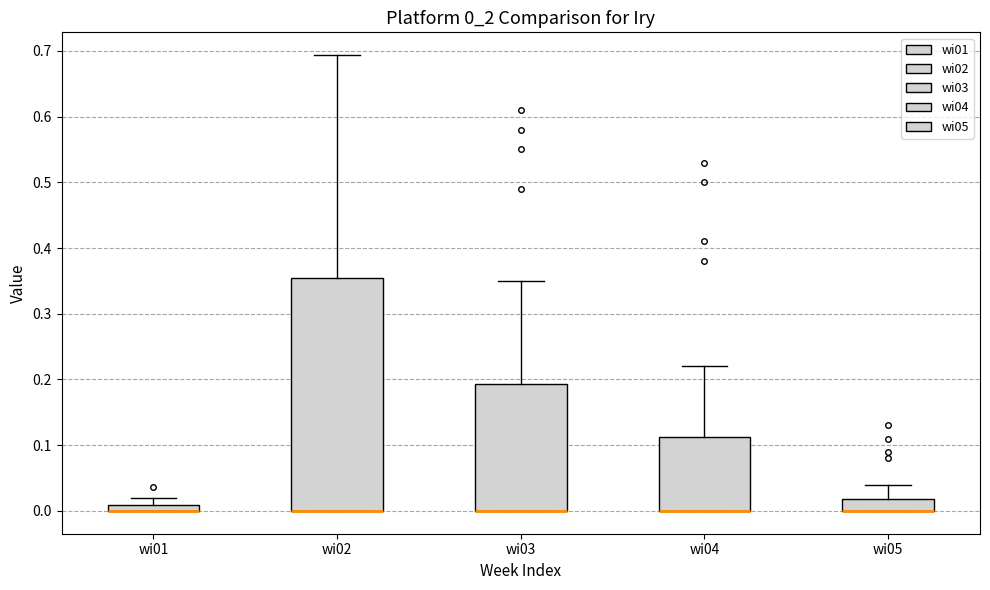

Where does the upper whisker of the box for wi05 end on the y-axis? The values are not printed on the chart, so give them approximately, as read against the axis.

0.04